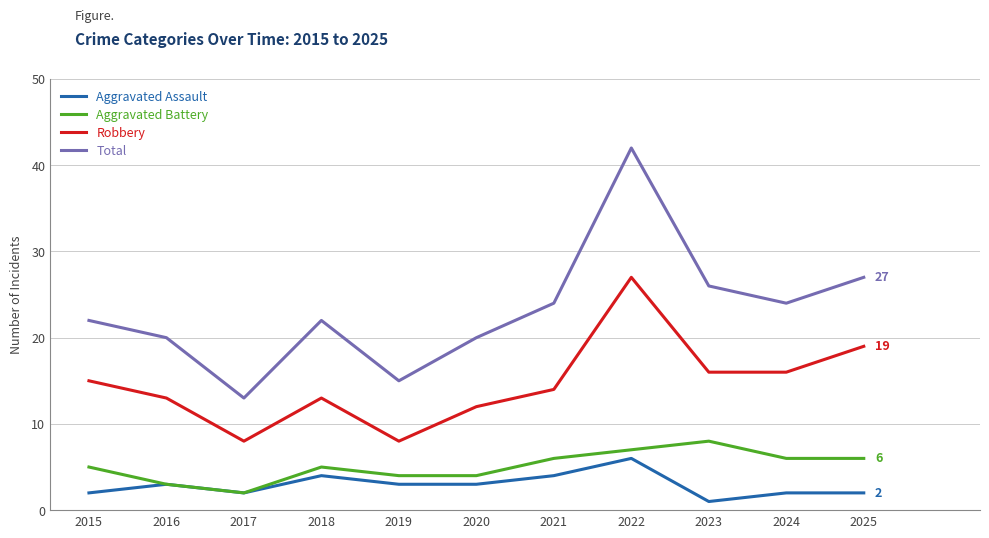

True or false: Total and Aggravated Assault intersect in this chart.

False